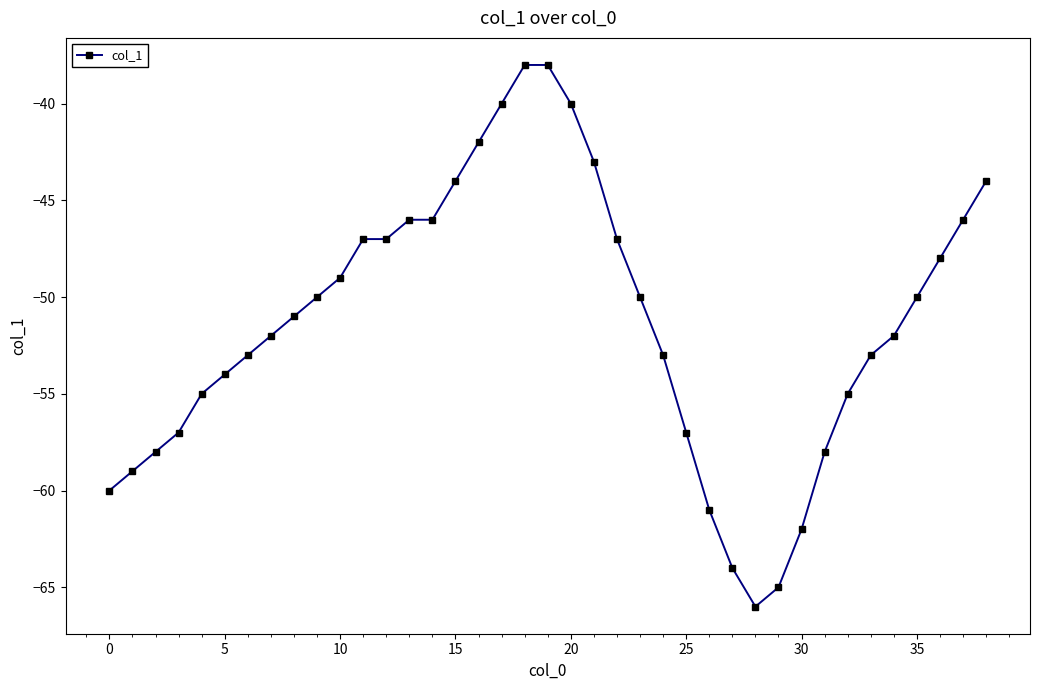

How many lines are shown in the chart?

1